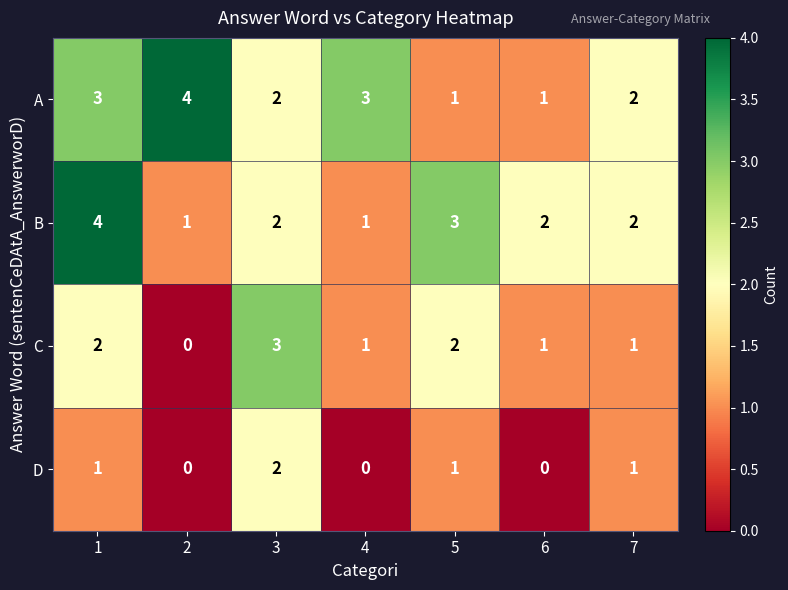

What is the maximum value shown in the chart?

4